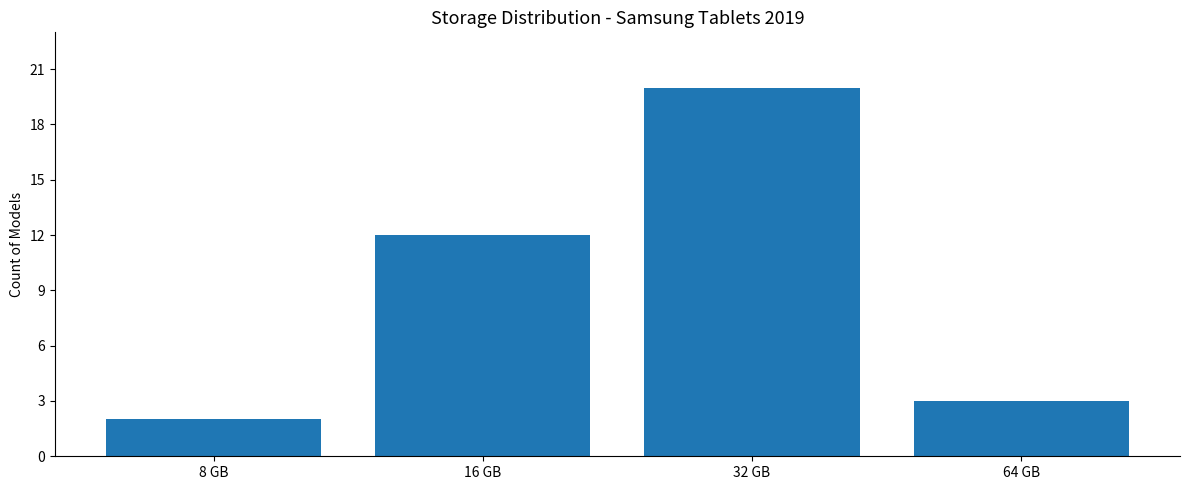

Rank the categories by value from lowest to highest.

8 GB, 64 GB, 16 GB, 32 GB